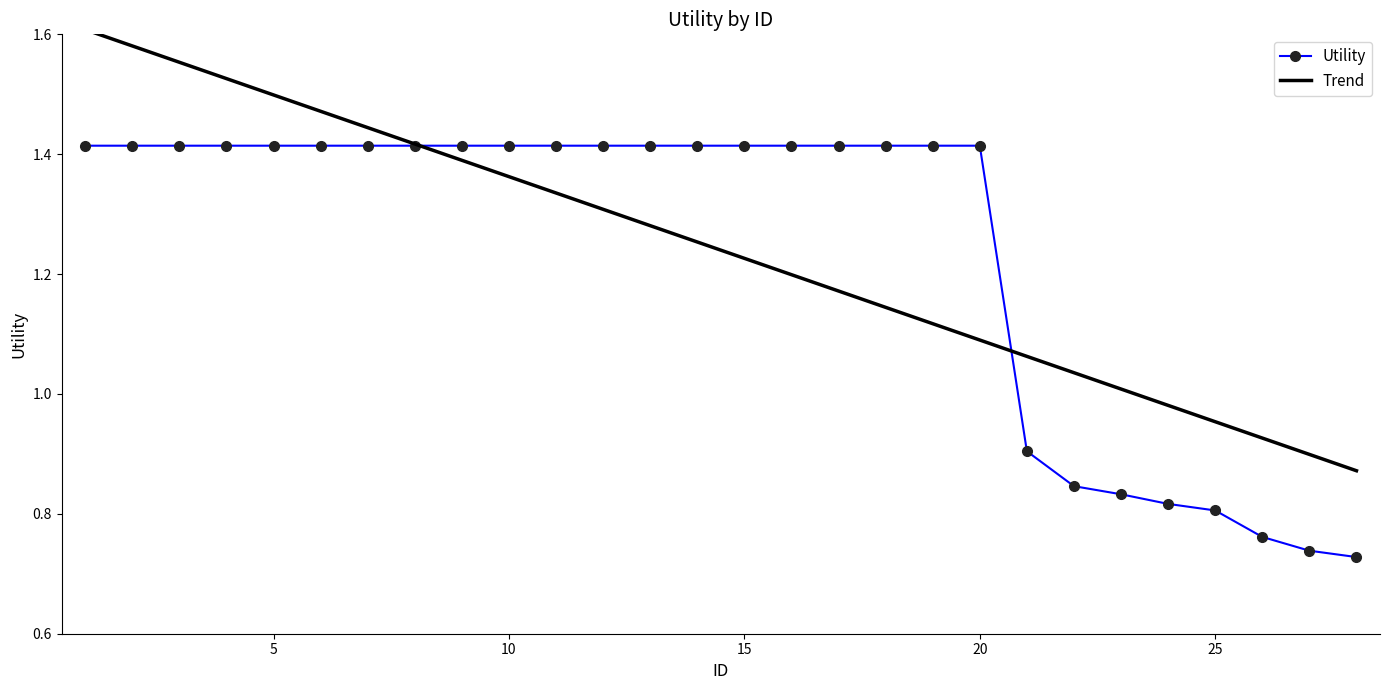

List the series in order of their peak value, highest first.

Trend, Utility